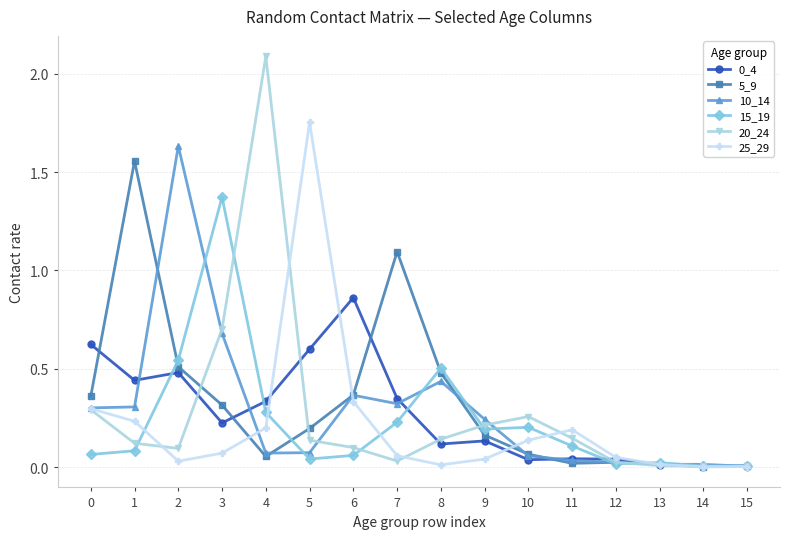

Which series has the widest spread of values?

20_24